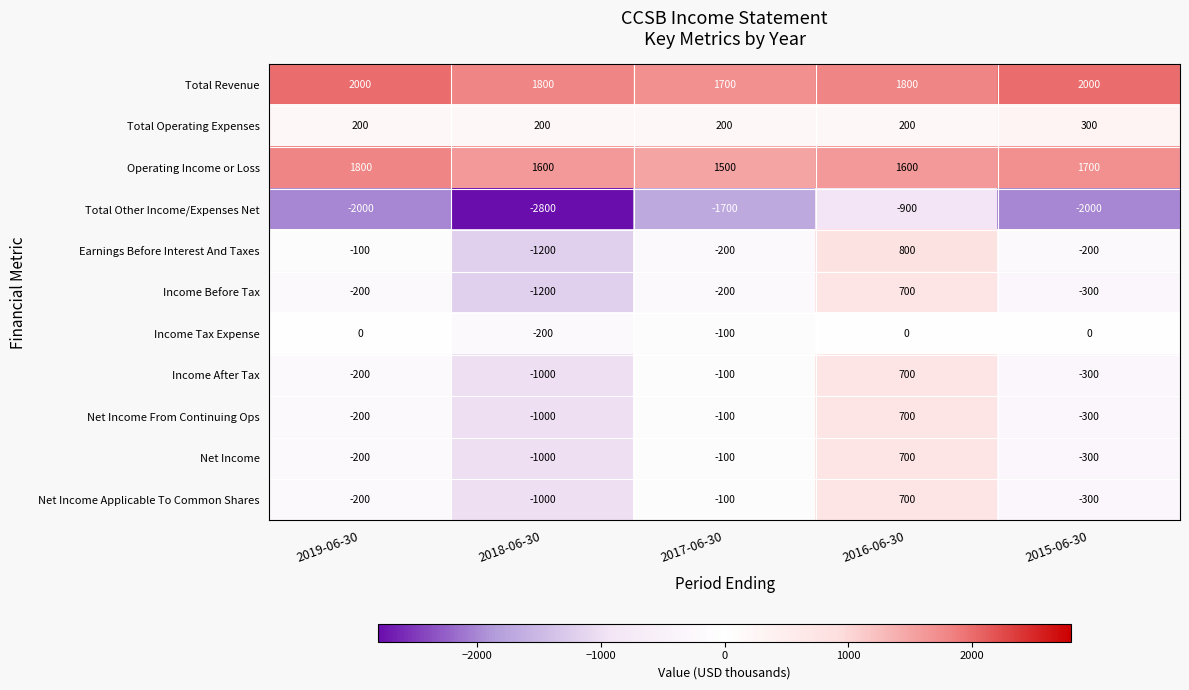

What is the smallest value displayed?

-2800